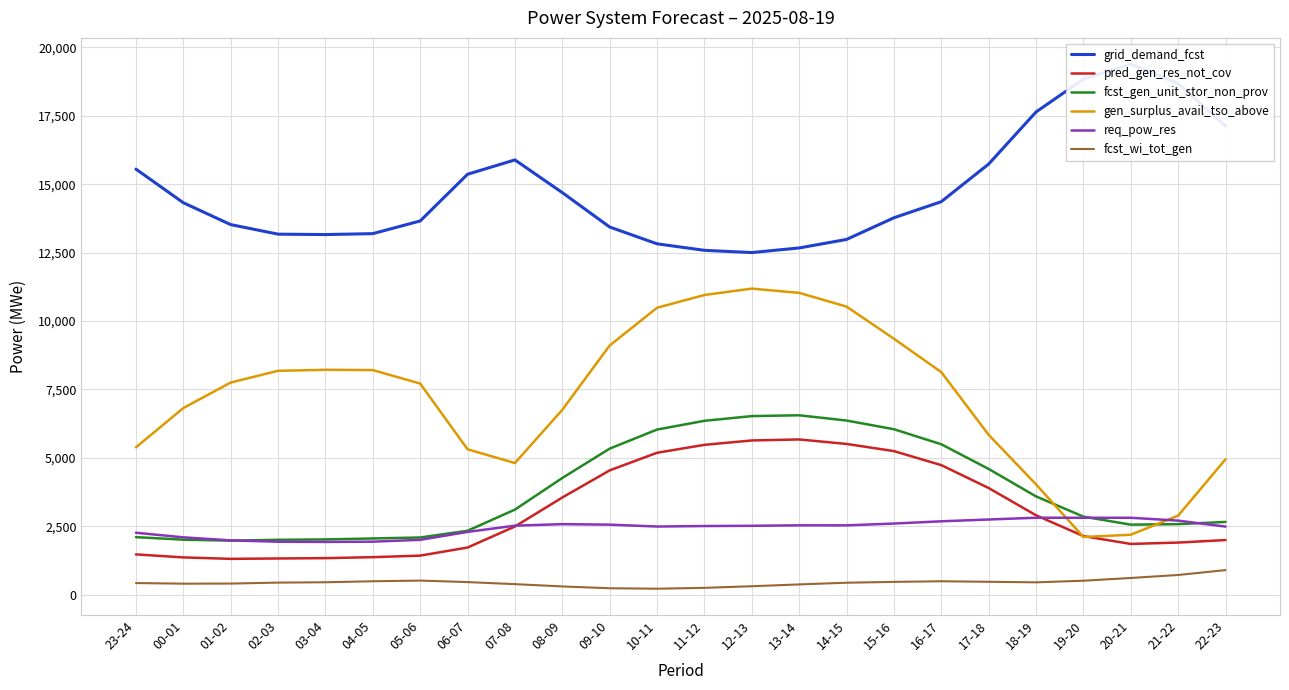

Which series changed the most between 16-17 and 19-20?

gen_surplus_avail_tso_above